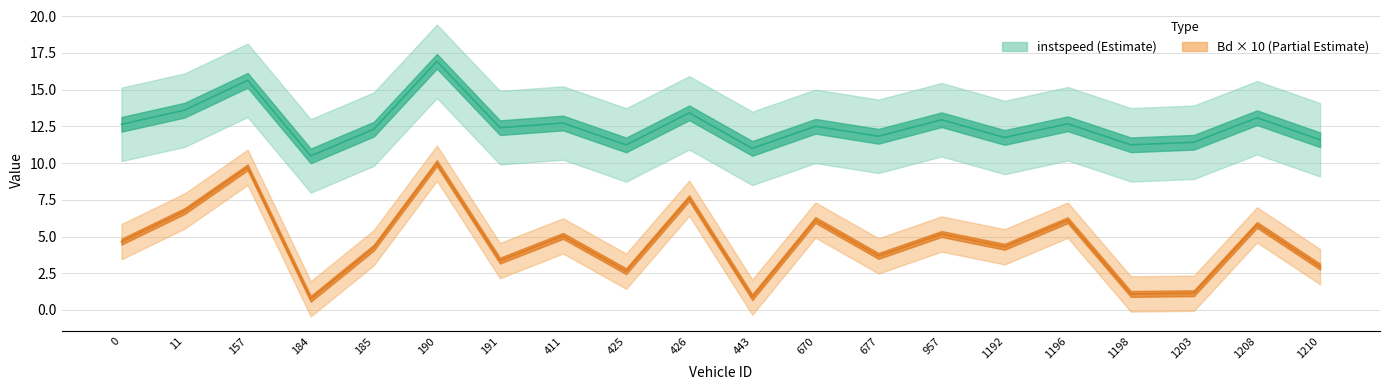

How many categories are shown in the chart?

20